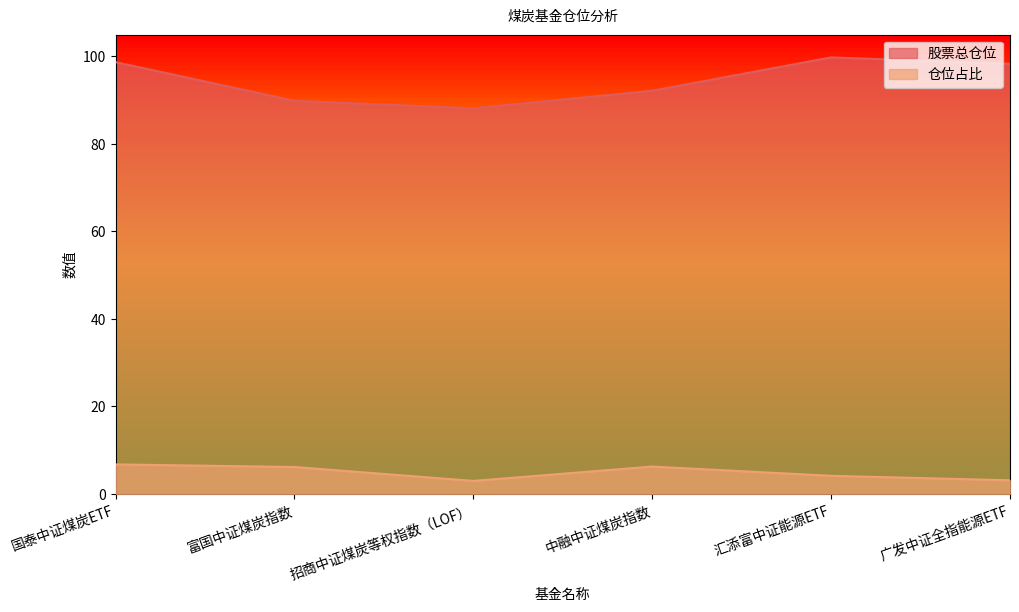

What position from the right is 招商中证煤炭等权指数（LOF）?

4